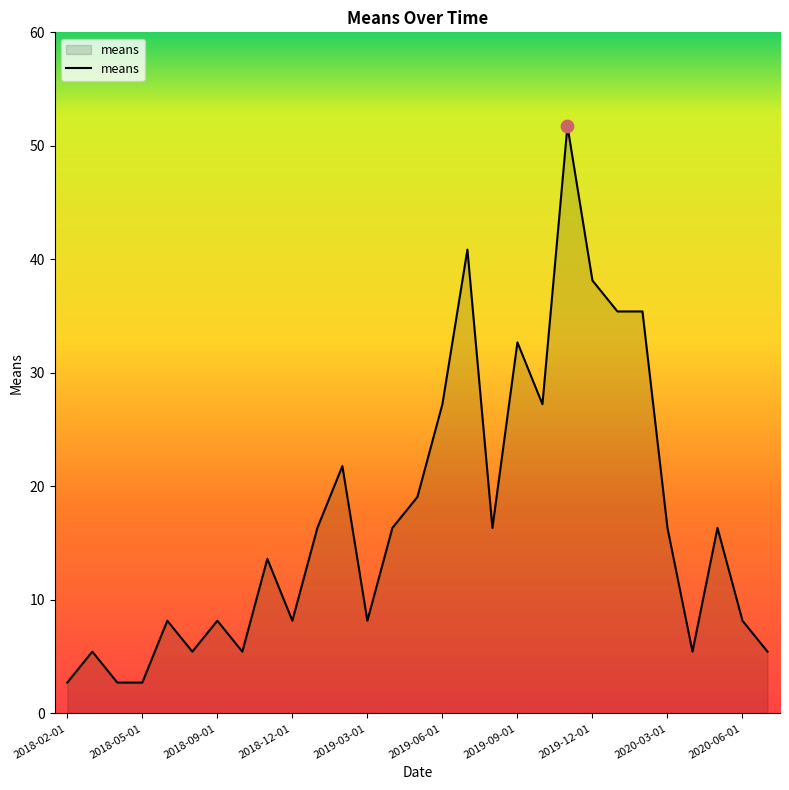

What is the smallest value displayed?

2.7